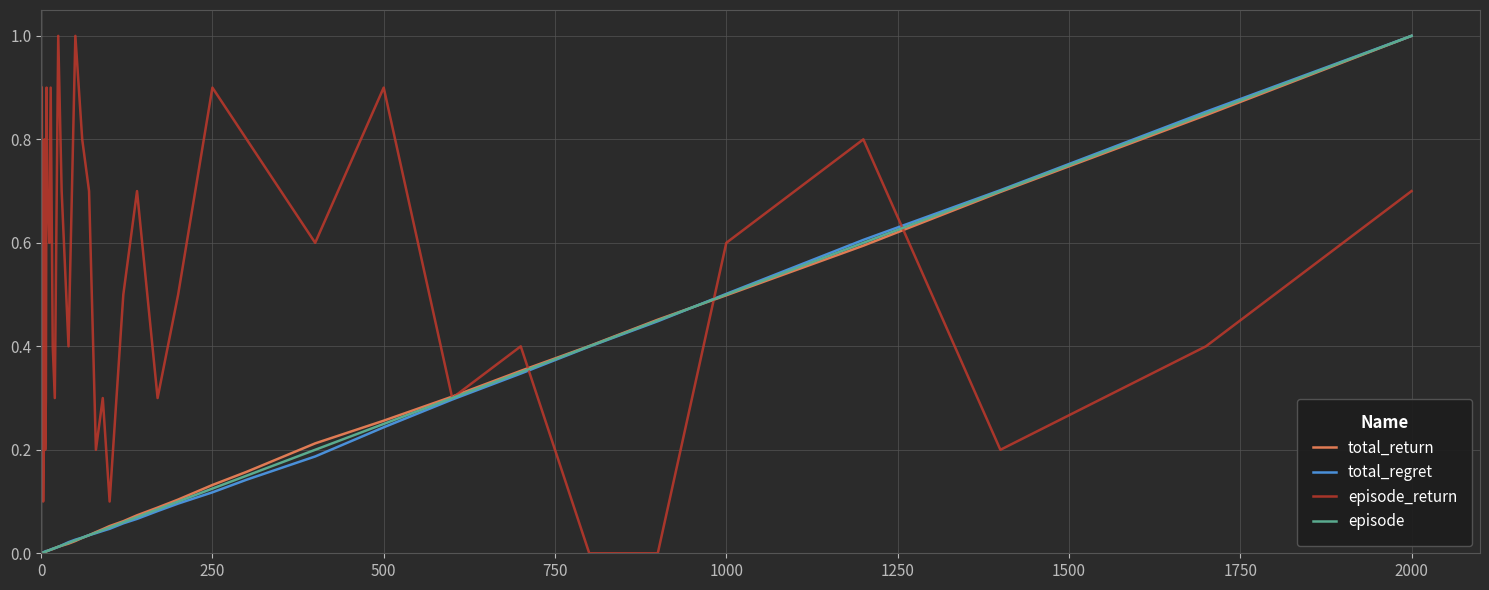

Does the chart have visible grid lines?

Yes